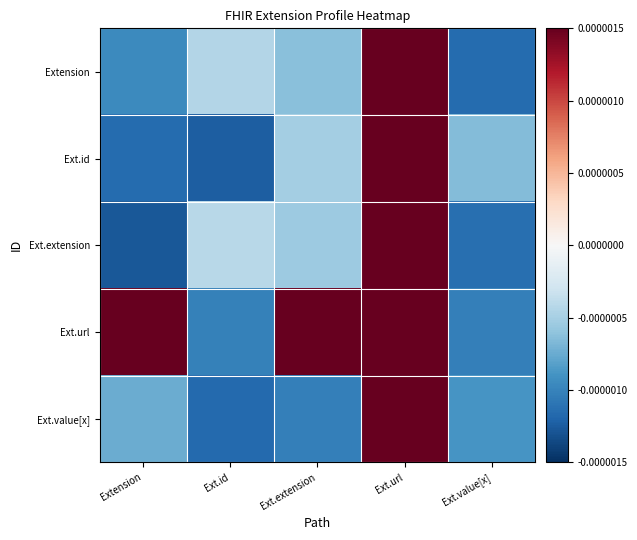

Rank the series at Ext.extension from highest to lowest value.

Ext.url, Ext.id, Ext.extension, Extension, Ext.value[x]